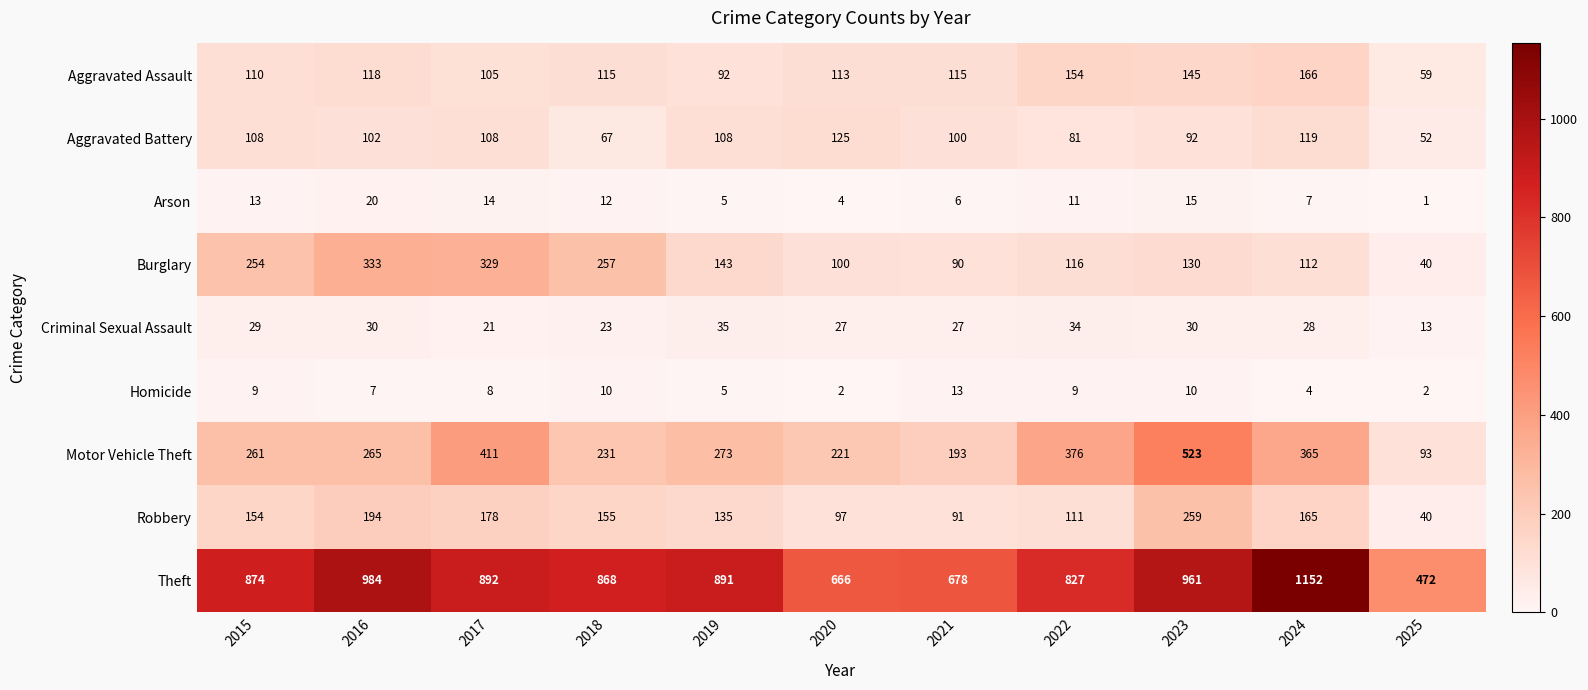

What is the sum of the Theft values at 2021 and 2019?

1569